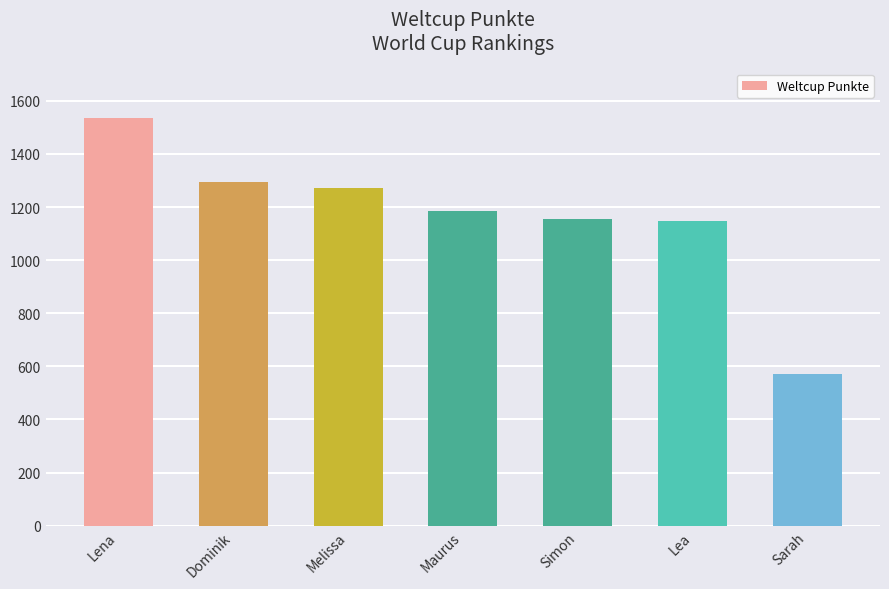

Does the chart contain stacked bars?

No